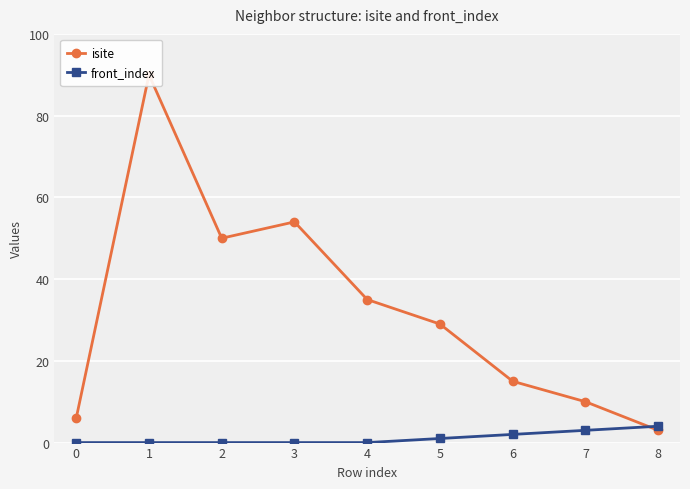

Rank the series by their maximum value, from highest to lowest.

isite, front_index